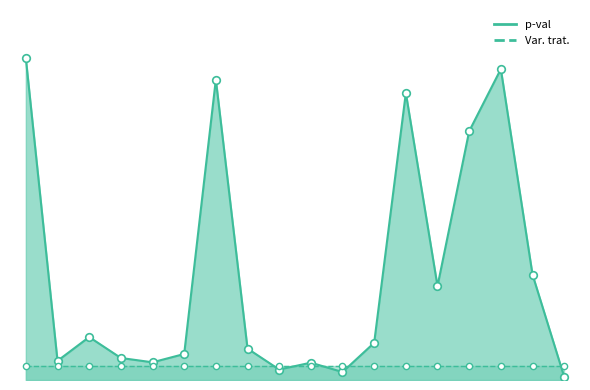

What is the change in value from promoccup_ant_2 to promoccup_ant_5?

-0.7